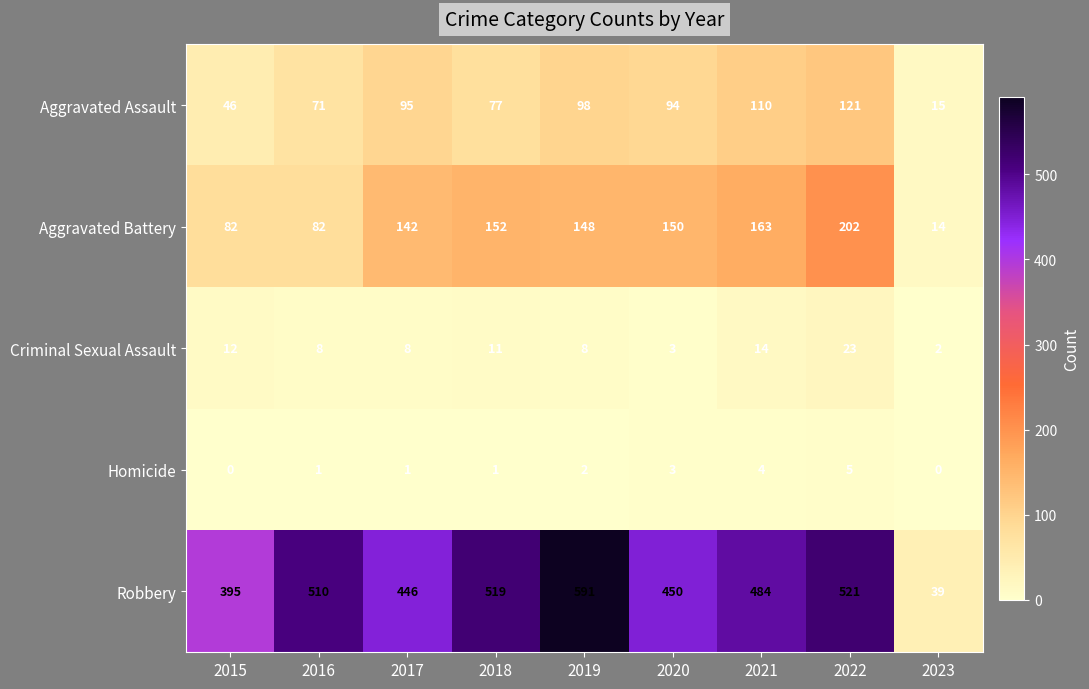

What is the average value of the Aggravated Battery series?

126